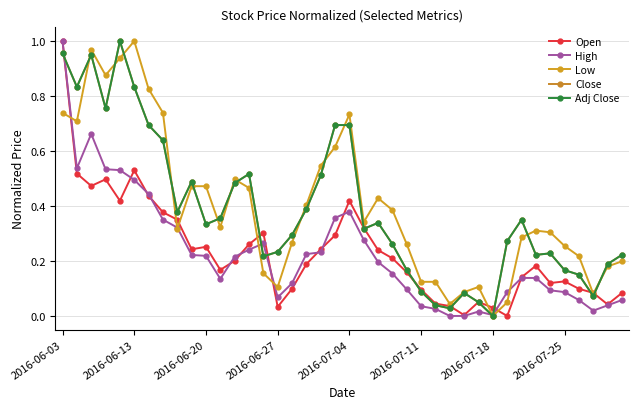

Is this an area chart (filled region under the line)?

No